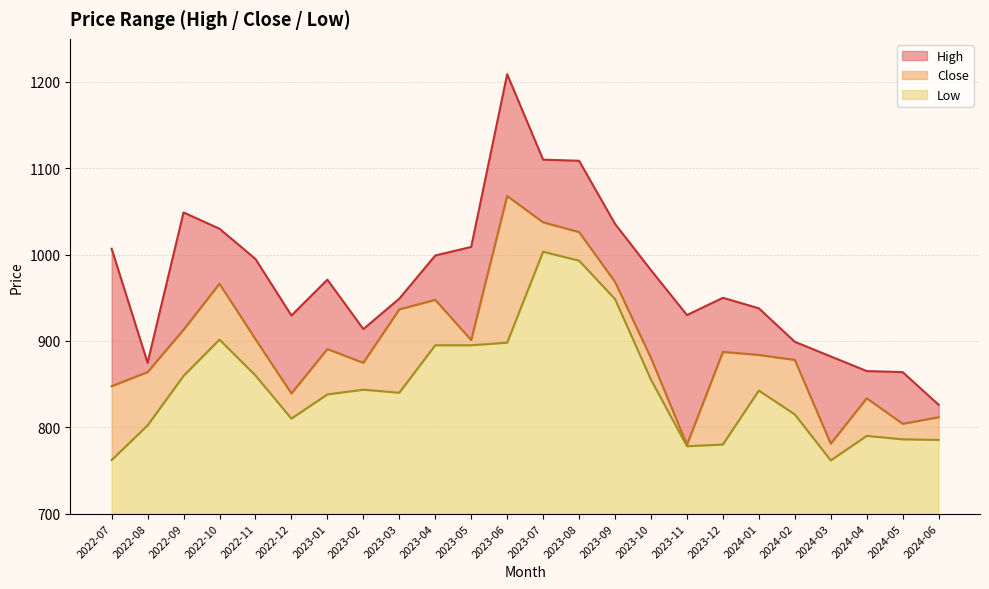

Reading left to right, transcribe all the data shown in this chart.

High: 2022-07=1006.8	2022-08=874.7	2022-09=1048.9	2022-10=1030.0	2022-11=995.0	2022-12=929.5	2023-01=971.0	2023-02=913.8	2023-03=949.0	2023-04=999.0	2023-05=1009.0	2023-06=1209.0	2023-07=1110.0	2023-08=1108.8	2023-09=1035.6	2023-10=982.0	2023-11=930.0	2023-12=950.0	2024-01=937.8	2024-02=899.0	2024-03=882.0	2024-04=865.1	2024-05=863.9	2024-06=826.0
Close: 2022-07=847.5	2022-08=863.9	2022-09=913.0	2022-10=966.2	2022-11=902.0	2022-12=839.2	2023-01=890.5	2023-02=874.7	2023-03=936.5	2023-04=947.6	2023-05=901.0	2023-06=1067.9	2023-07=1037.4	2023-08=1026.2	2023-09=968.5	2023-10=880.3	2023-11=779.8	2023-12=887.3	2024-01=883.8	2024-02=878.0	2024-03=781.0	2024-04=833.5	2024-05=804.0	2024-06=811.6
Low: 2022-07=762.0	2022-08=802.1	2022-09=859.5	2022-10=901.5	2022-11=860.0	2022-12=810.0	2023-01=838.0	2023-02=843.5	2023-03=840.0	2023-04=895.0	2023-05=895.0	2023-06=898.0	2023-07=1003.3	2023-08=993.0	2023-09=948.5	2023-10=855.1	2023-11=778.0	2023-12=780.0	2024-01=842.5	2024-02=814.8	2024-03=761.5	2024-04=790.0	2024-05=786.0	2024-06=785.3